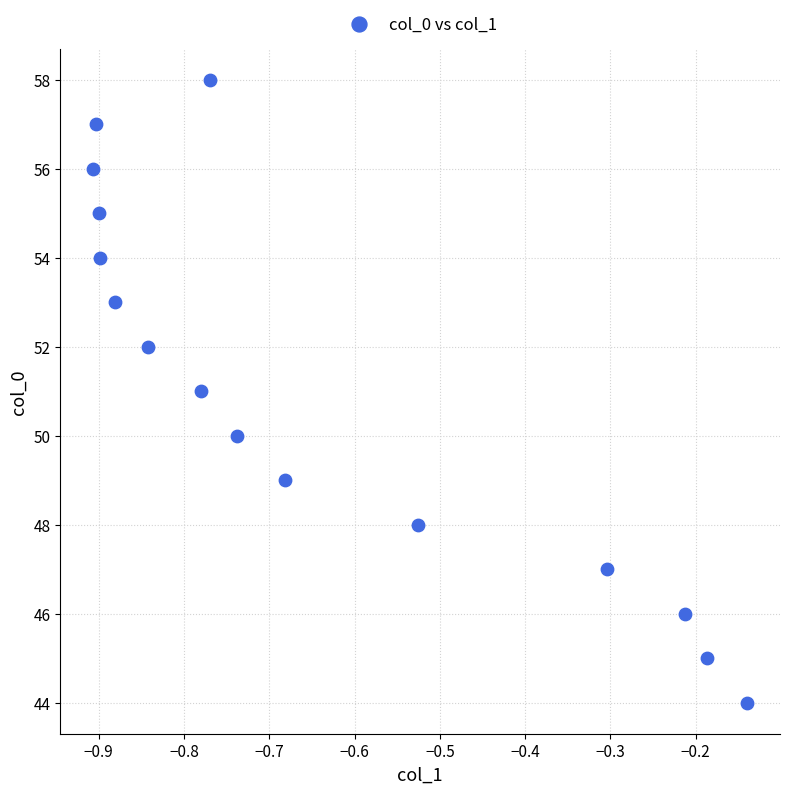

What is the range of Y values (max minus min)?

14